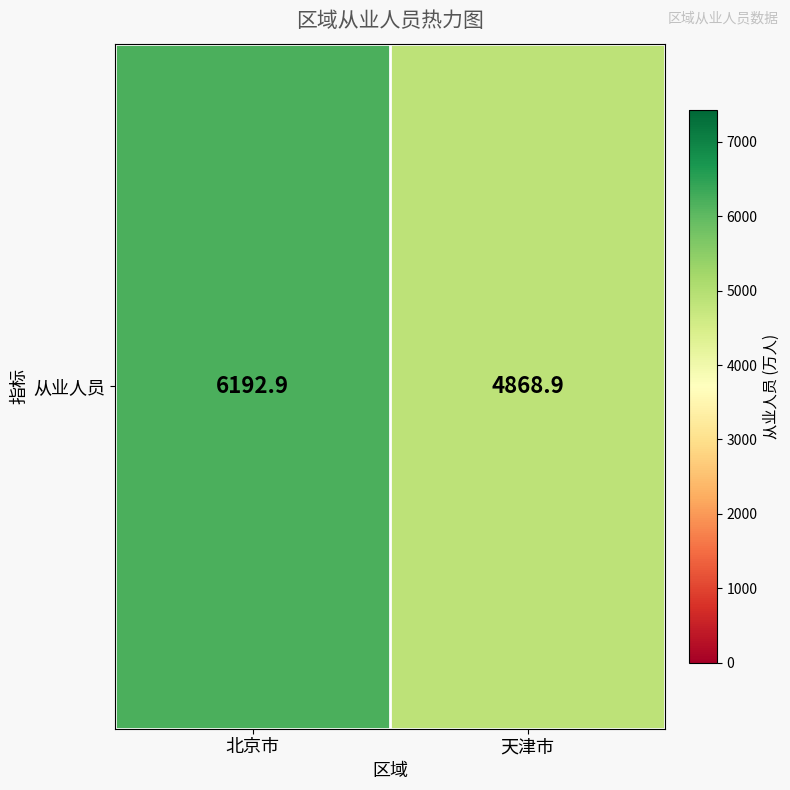

What is the change in value from 北京市 to 天津市?

-1324.0